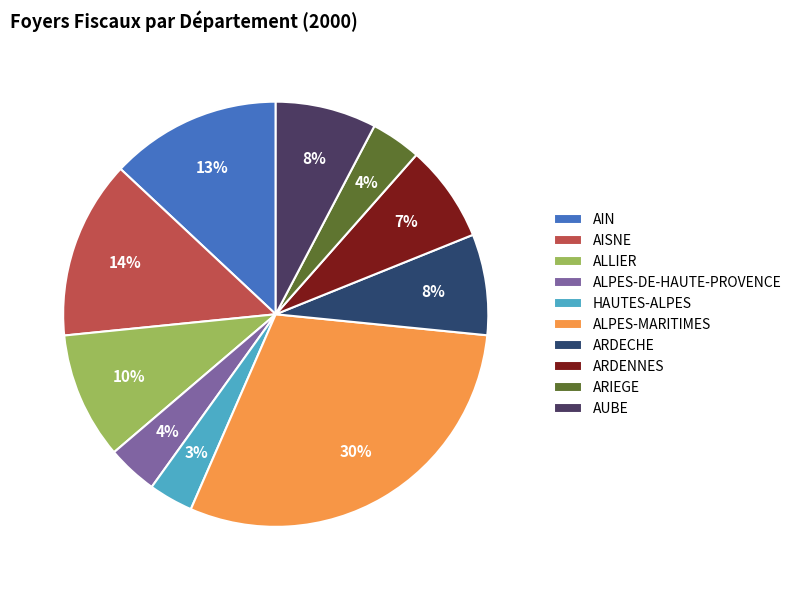

Between HAUTES-ALPES and ARIEGE, which is larger?

ARIEGE